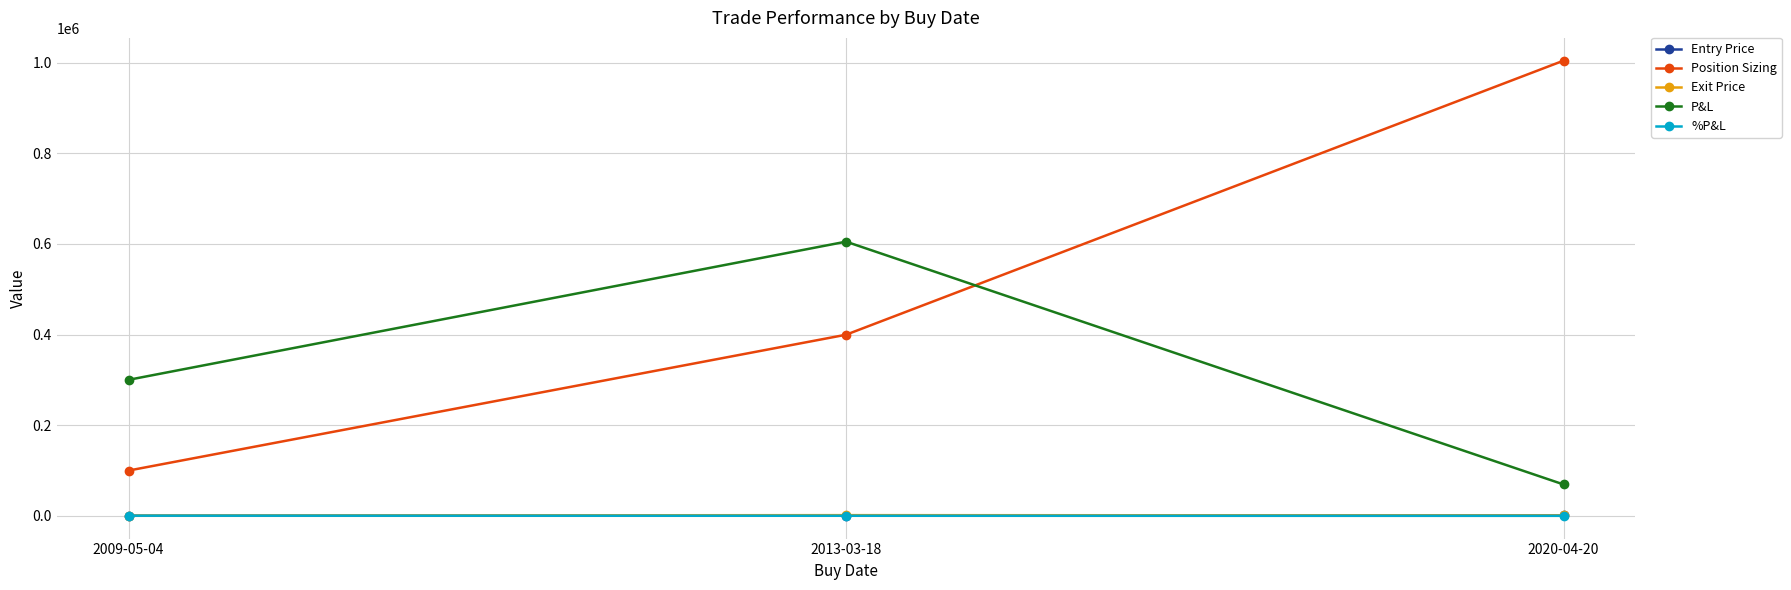

How many values in the P&L series are below 300131?

1